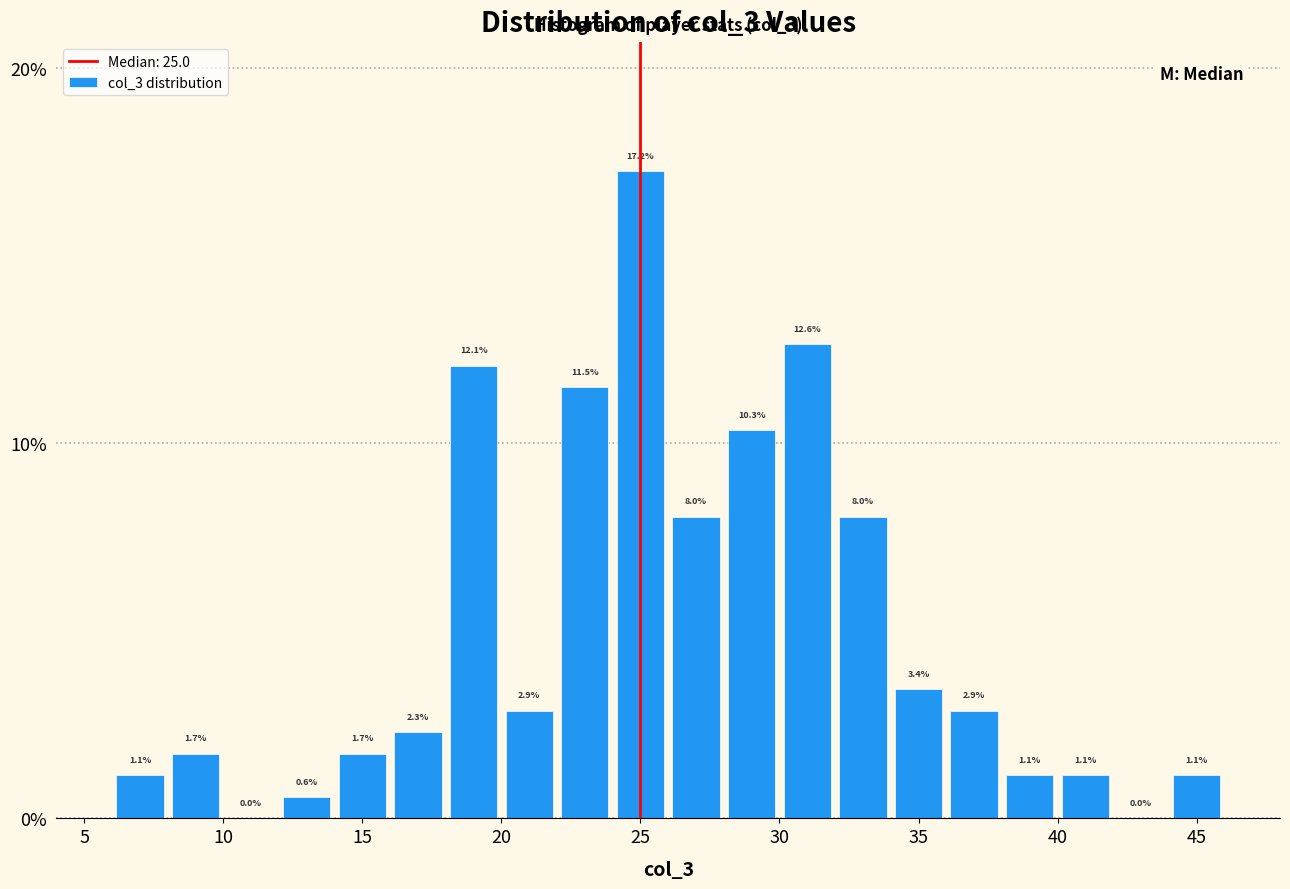

Which range on the x-axis has the tallest bar?

24 to 26